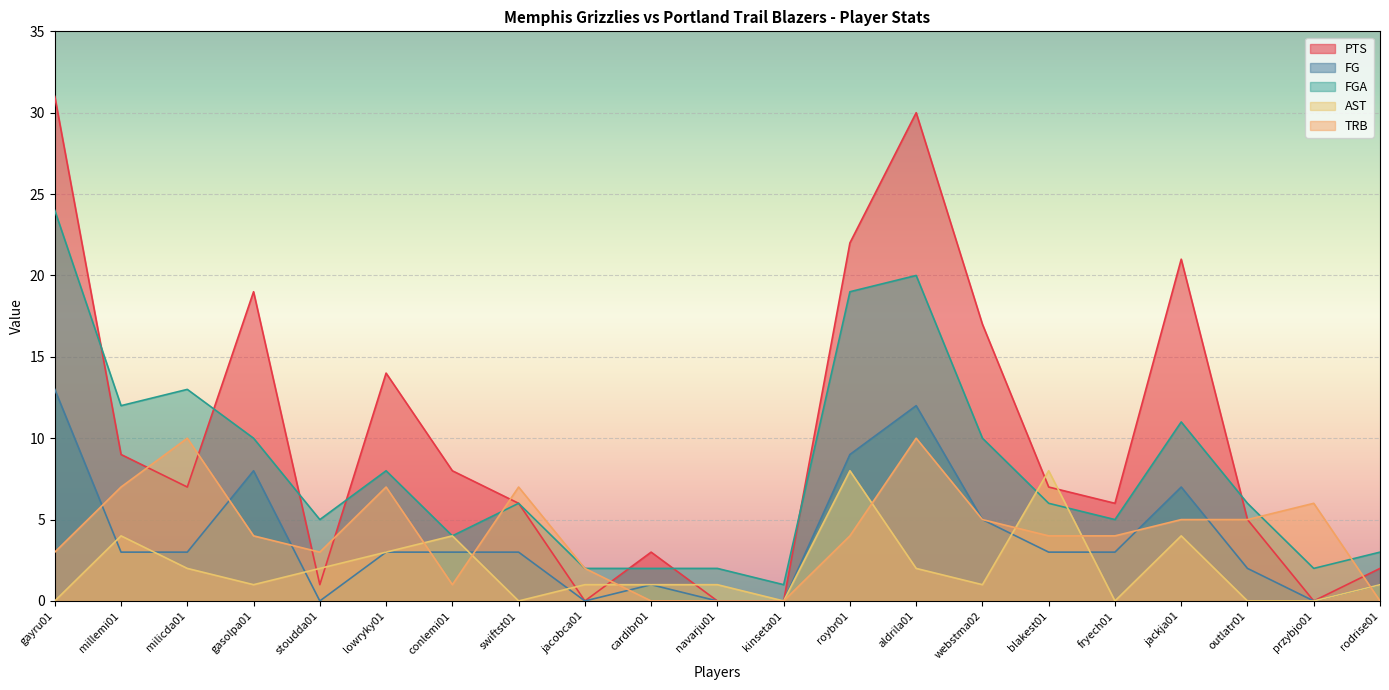

True or false: FGA has a value of 13 at lowryky01.

False